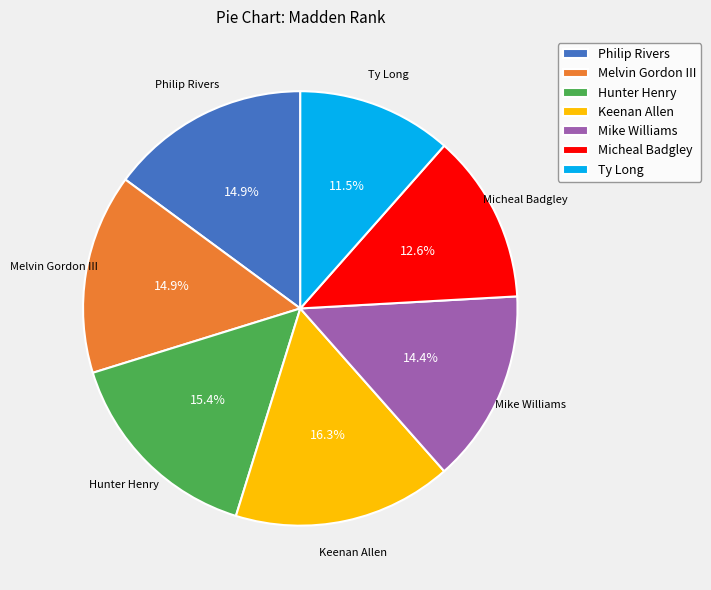

What percentage is the Philip Rivers slice, to the nearest percent?

15%